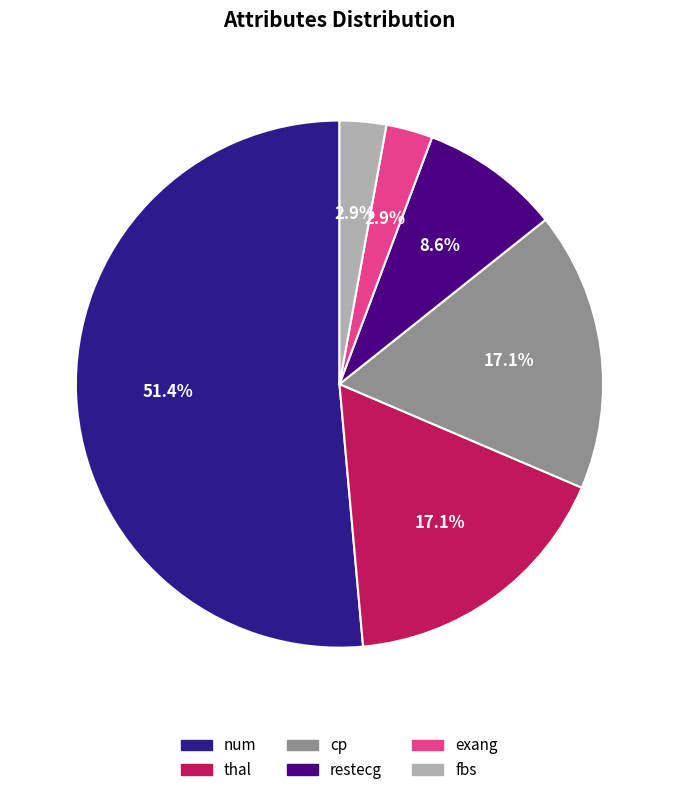

Is thal the majority of the pie?

No